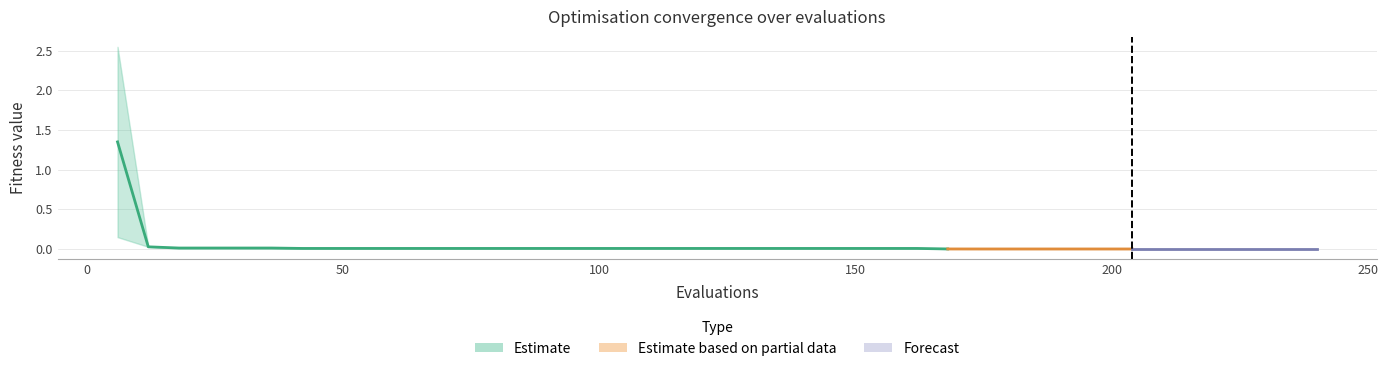

Reading left to right, list all the values displayed in this chart.

mean: 0=1.4	1=0.0	2=0.0	3=0.0	4=0.0	5=0.0	6=0.0	7=0.0	8=0.0	9=0.0	10=0.0	11=0.0	12=0.0	13=0.0	14=0.0	15=0.0	16=0.0	17=0.0	18=0.0	19=0.0	20=0.0	21=0.0	22=0.0	23=0.0	24=0.0	25=0.0	26=0.0	27=0.0	28=0.0	29=0.0	30=0.0	31=0.0	32=0.0	33=0.0	34=0.0	35=0.0	36=0.0	37=0.0	38=0.0	39=0.0
best: 0=0.1	1=0.0	2=0.0	3=0.0	4=0.0	5=0.0	6=0.0	7=0.0	8=0.0	9=0.0	10=0.0	11=0.0	12=0.0	13=0.0	14=0.0	15=0.0	16=0.0	17=0.0	18=0.0	19=0.0	20=0.0	21=0.0	22=0.0	23=0.0	24=0.0	25=0.0	26=0.0	27=0.0	28=0.0	29=0.0	30=0.0	31=0.0	32=0.0	33=0.0	34=0.0	35=0.0	36=0.0	37=0.0	38=0.0	39=0.0
worst: 0=2.5	1=0.0	2=0.0	3=0.0	4=0.0	5=0.0	6=0.0	7=0.0	8=0.0	9=0.0	10=0.0	11=0.0	12=0.0	13=0.0	14=0.0	15=0.0	16=0.0	17=0.0	18=0.0	19=0.0	20=0.0	21=0.0	22=0.0	23=0.0	24=0.0	25=0.0	26=0.0	27=0.0	28=0.0	29=0.0	30=0.0	31=0.0	32=0.0	33=0.0	34=0.0	35=0.0	36=0.0	37=0.0	38=0.0	39=0.0